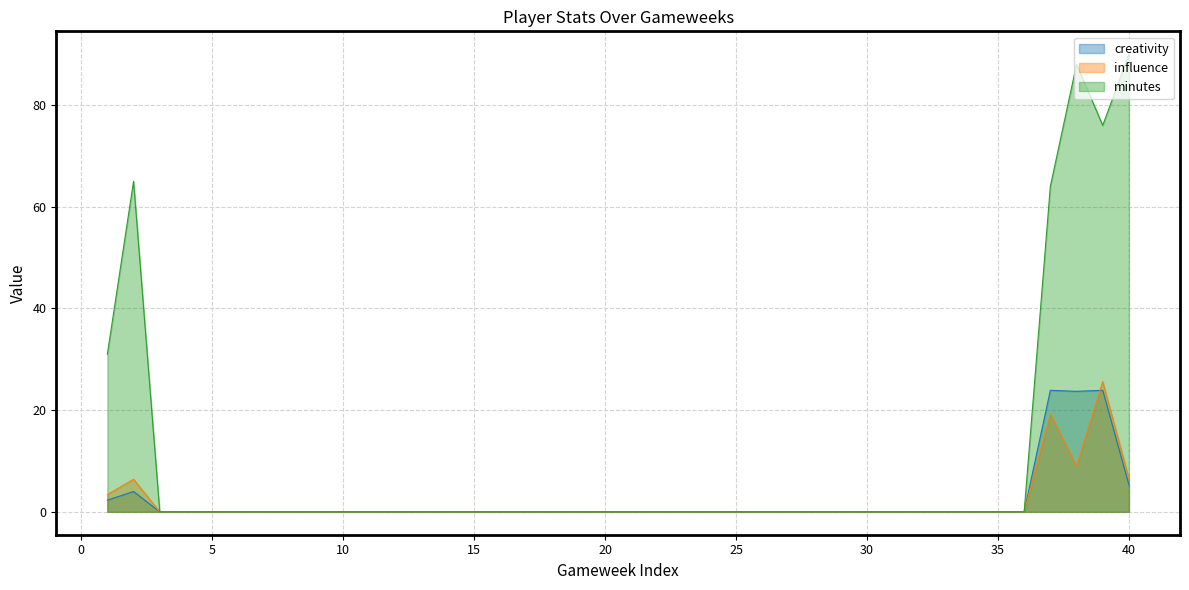

What is the difference between the influence values at 5 and 2?

6.4